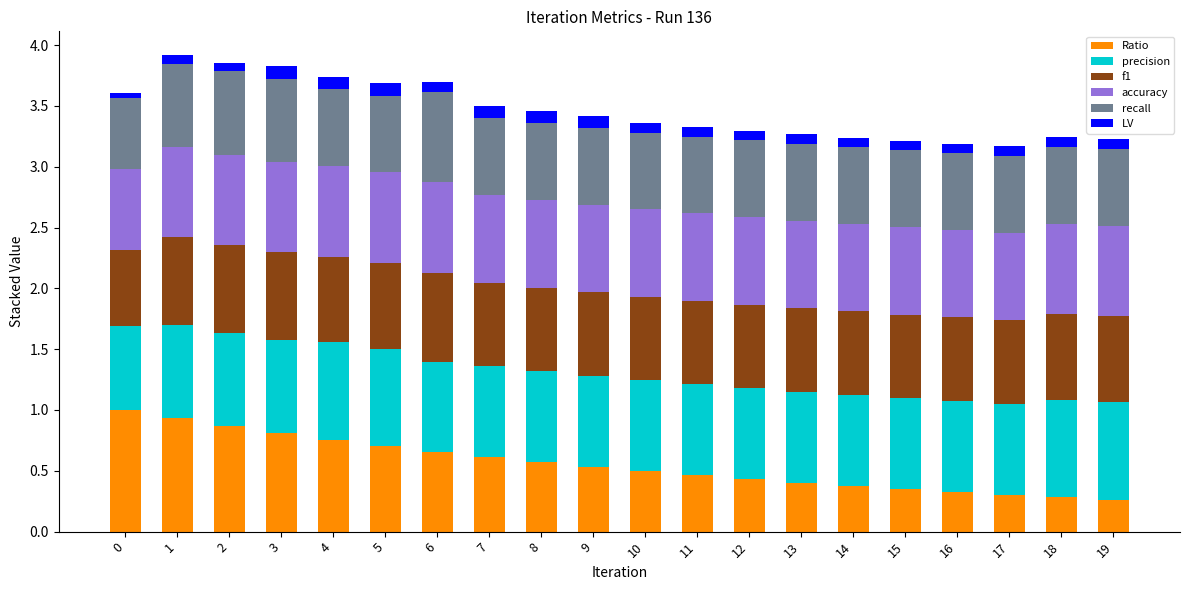

What is the maximum value for Ratio?

1.0